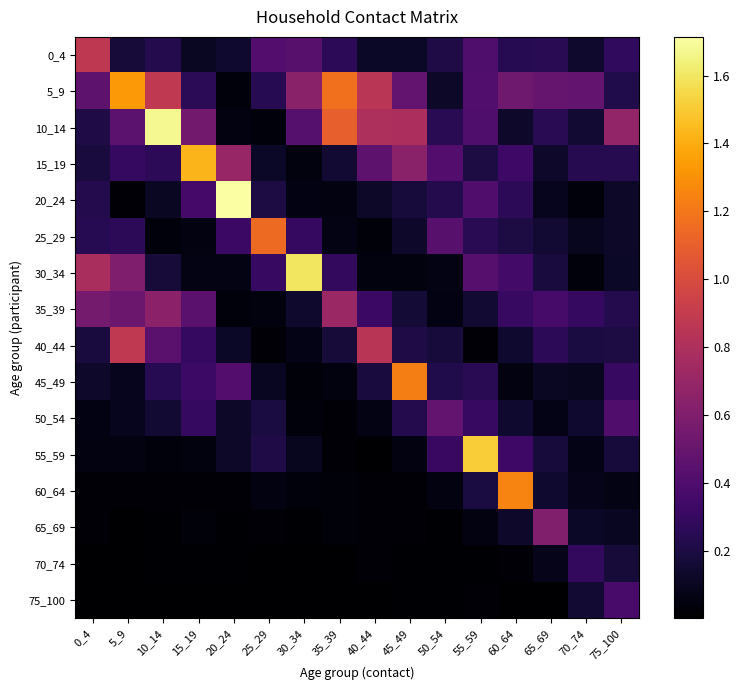

What is the difference between the highest and lowest values at 50_54?

0.5